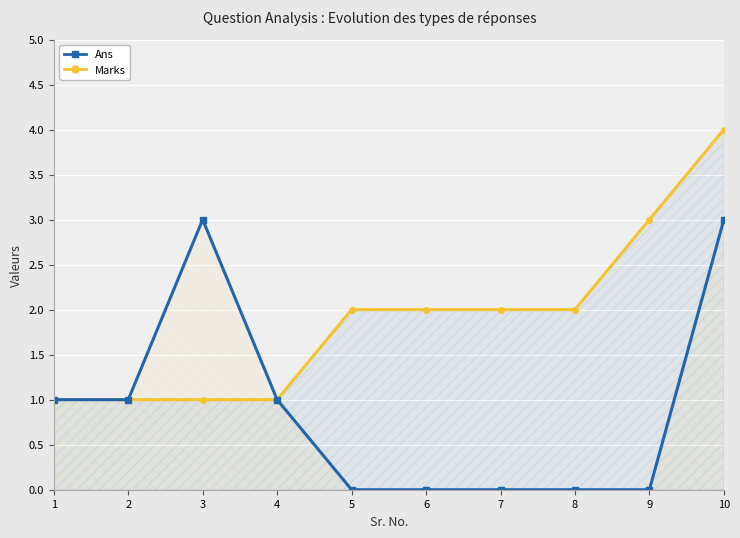

Is it true that Ans equals 0 at 4?

False